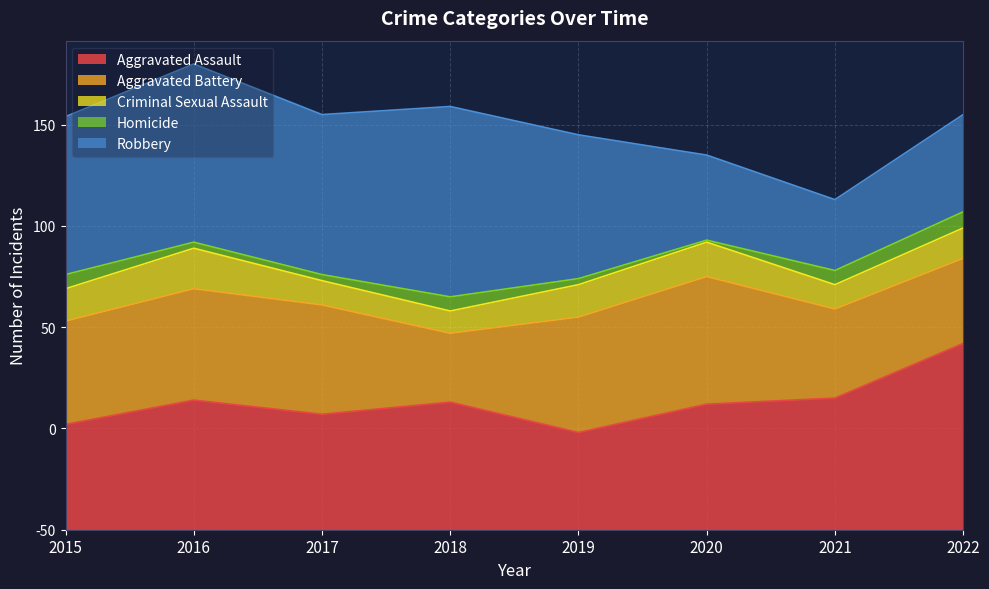

What is the sum of the Aggravated Battery values at 2020 and 2018?

97